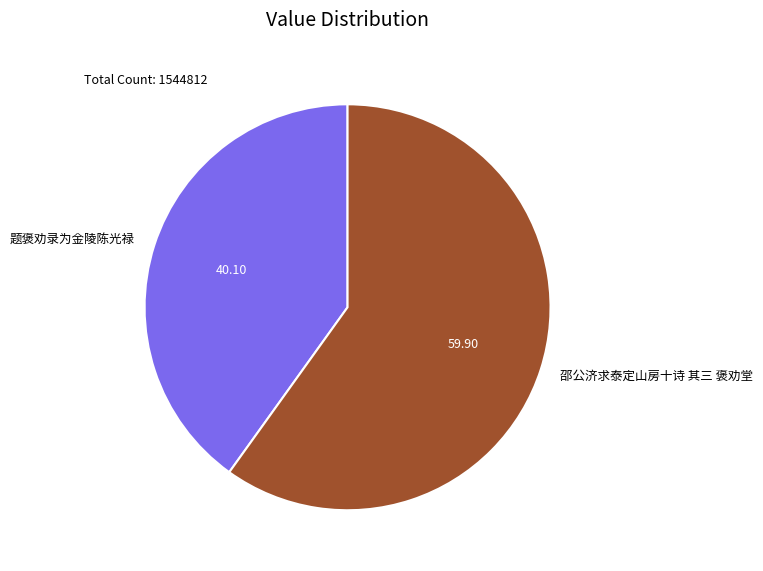

Does 题褒劝录为金陵陈光禄 account for over 50% of the chart?

No